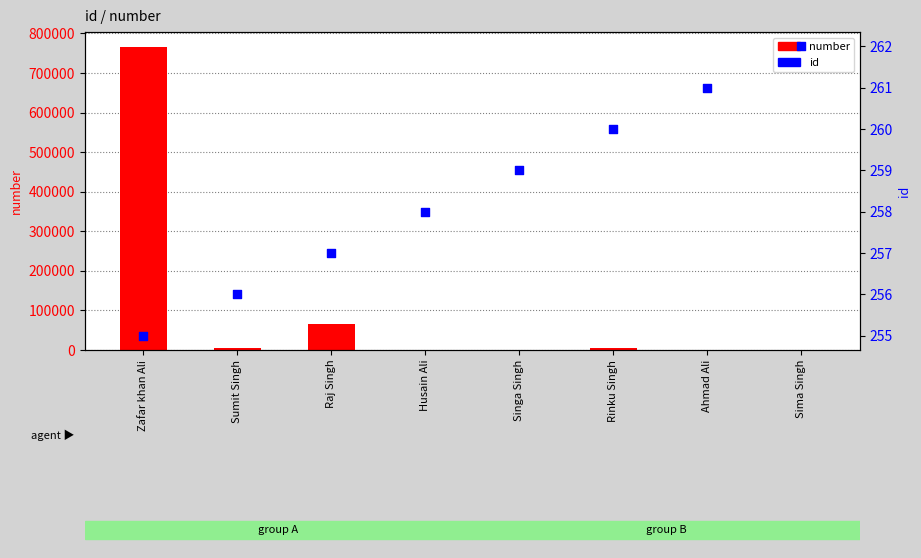

At how many categories does at least one series exceed 433149?

1